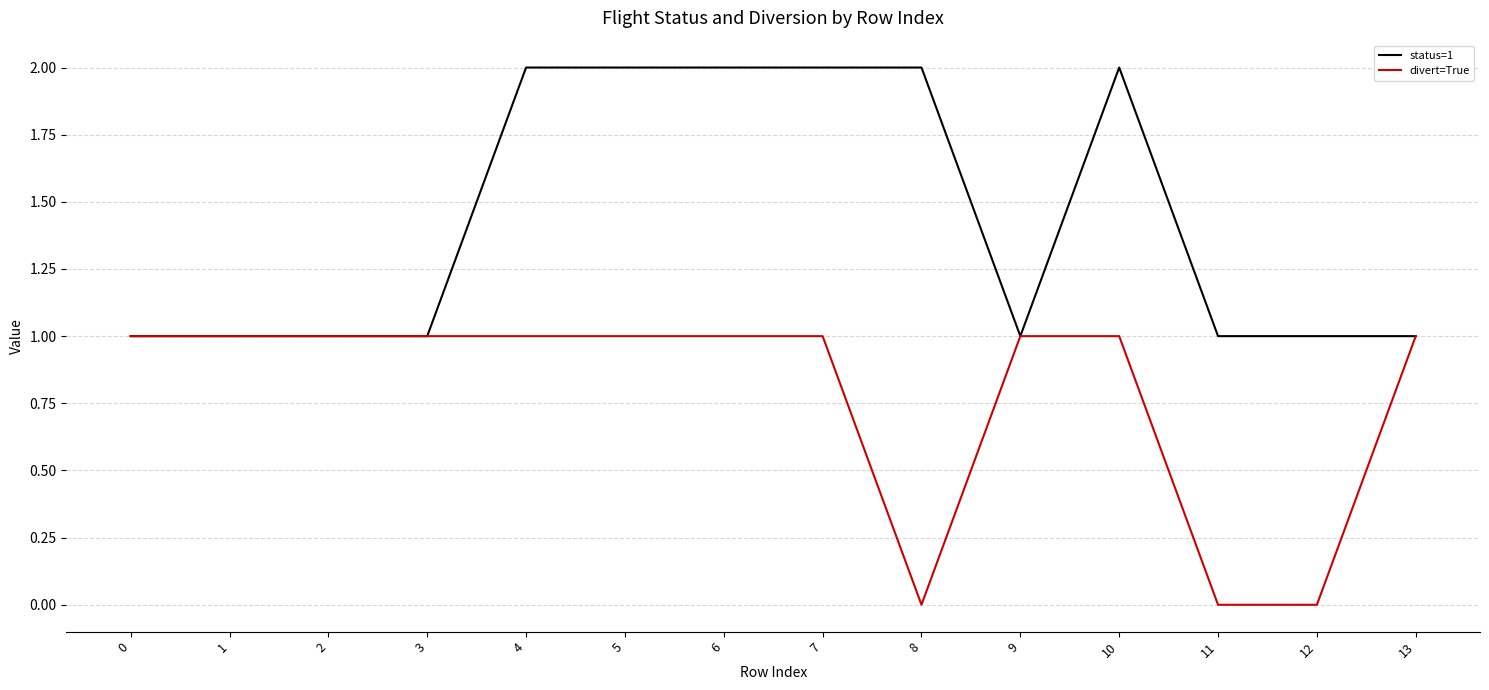

What is the total value across all series at 1?

2